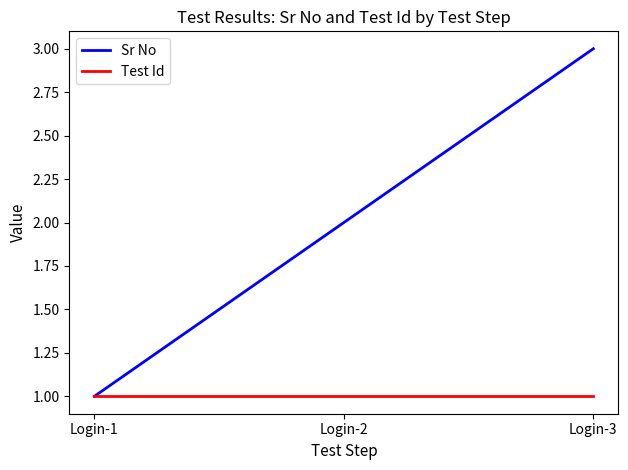

Reading left to right, transcribe all the data shown in this chart.

Sr No: Login-1=1	Login-2=2	Login-3=3
Test Id: Login-1=1	Login-2=1	Login-3=1